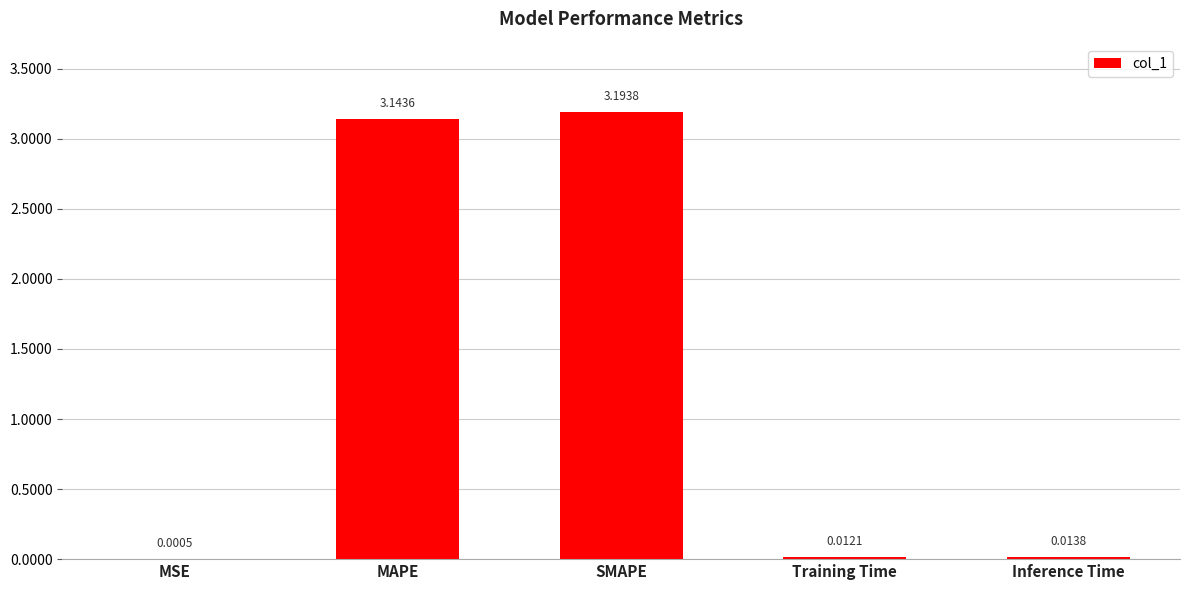

What is the sum of all values?

6.4